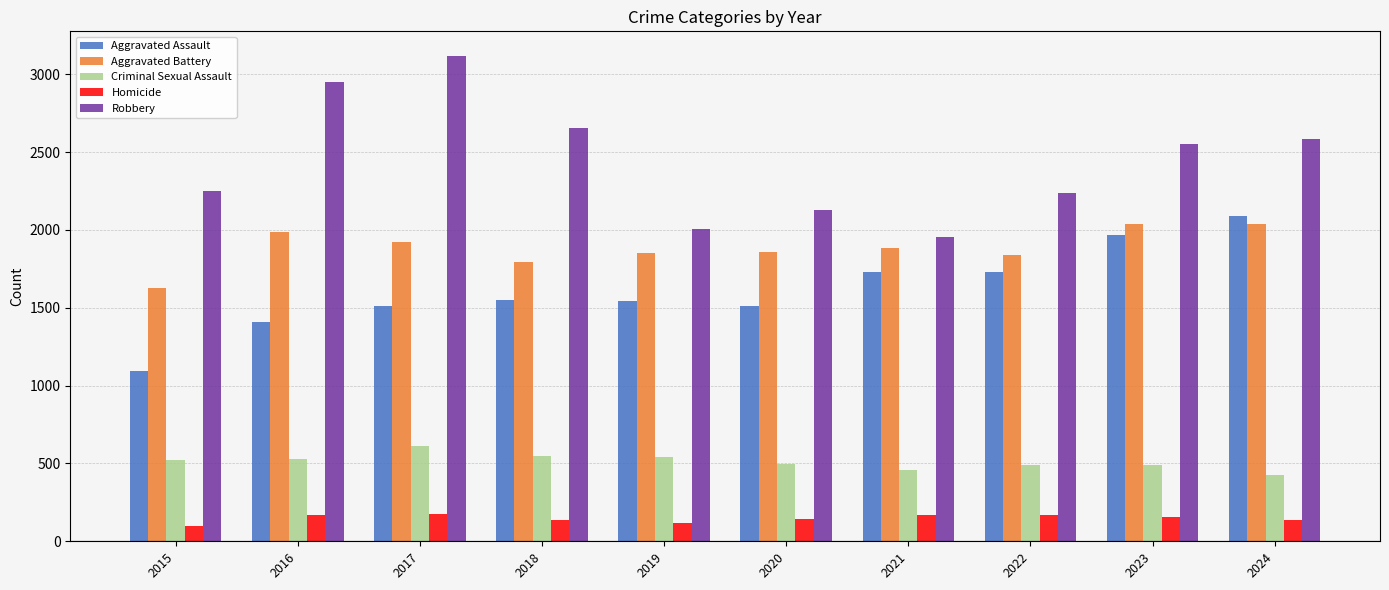

At which category does the chart reach its peak across all series?

2017